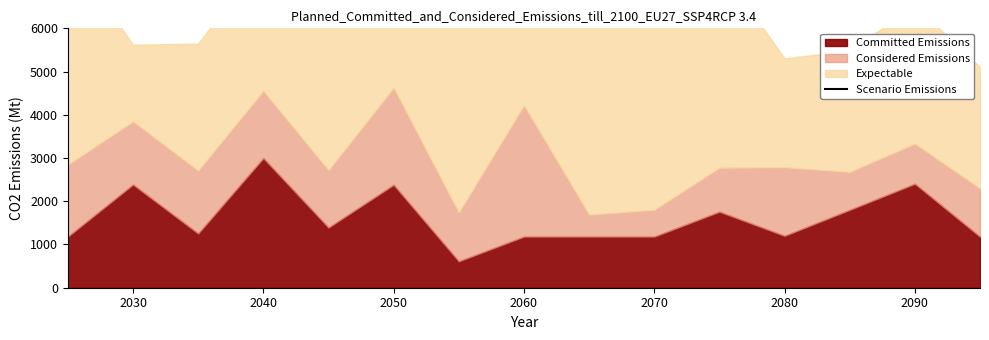

At which label is the value closest to 1296000?

2060